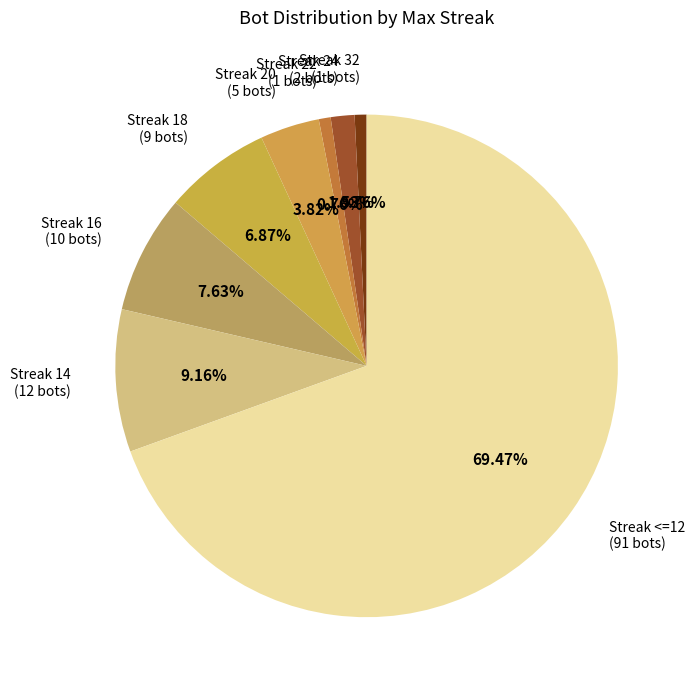

Do Streak <=12 (91 bots) and Streak 18 (9 bots) together represent more than half of the pie?

Yes